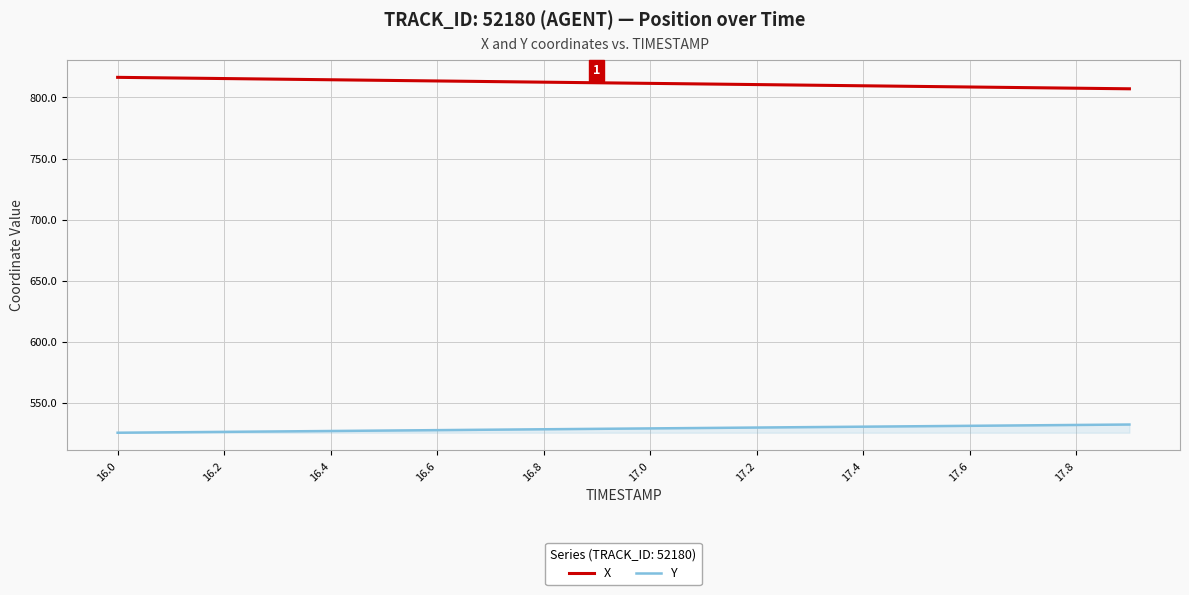

What is the minimum value for Y?

525.7